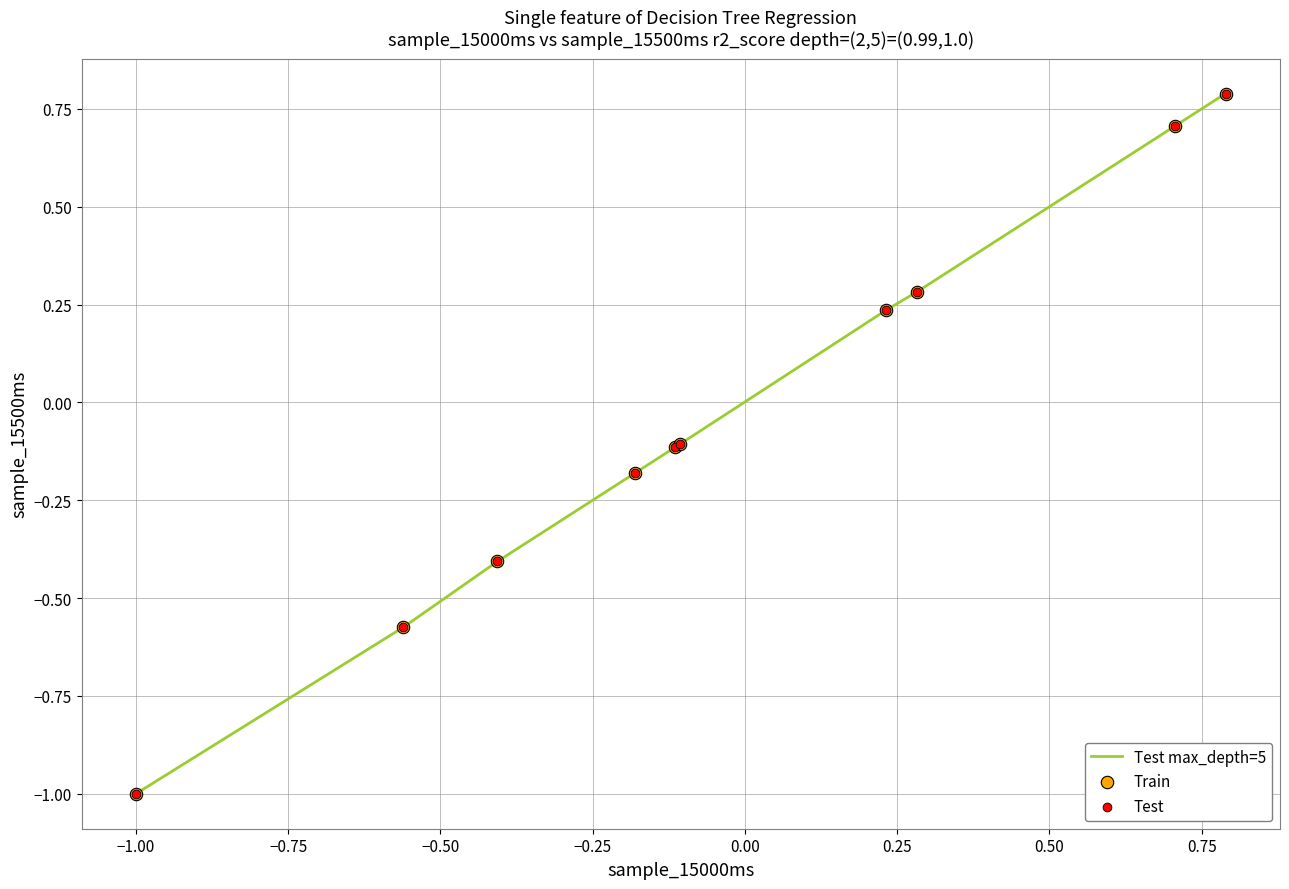

What is the minimum value shown in the chart?

-1.0